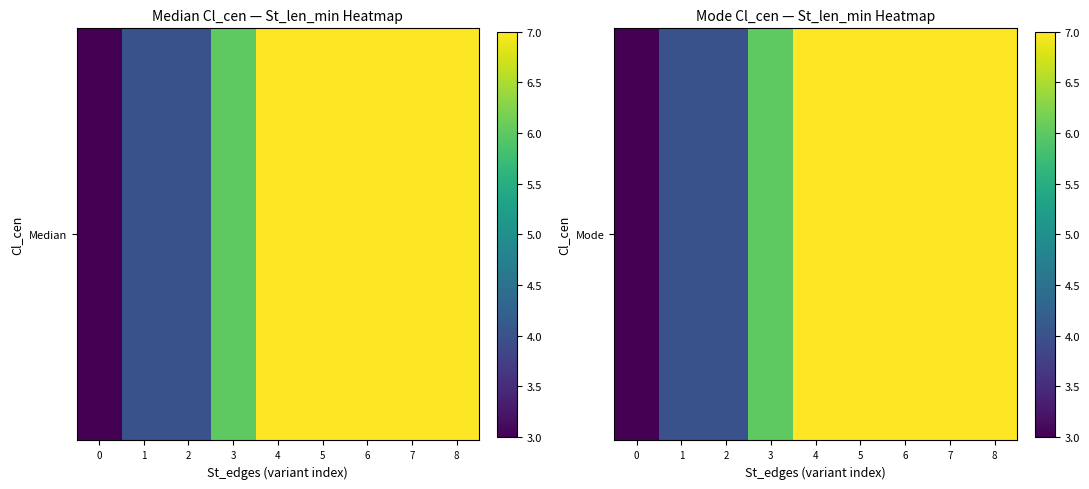

True or false: the data shows 6 at 3.

True